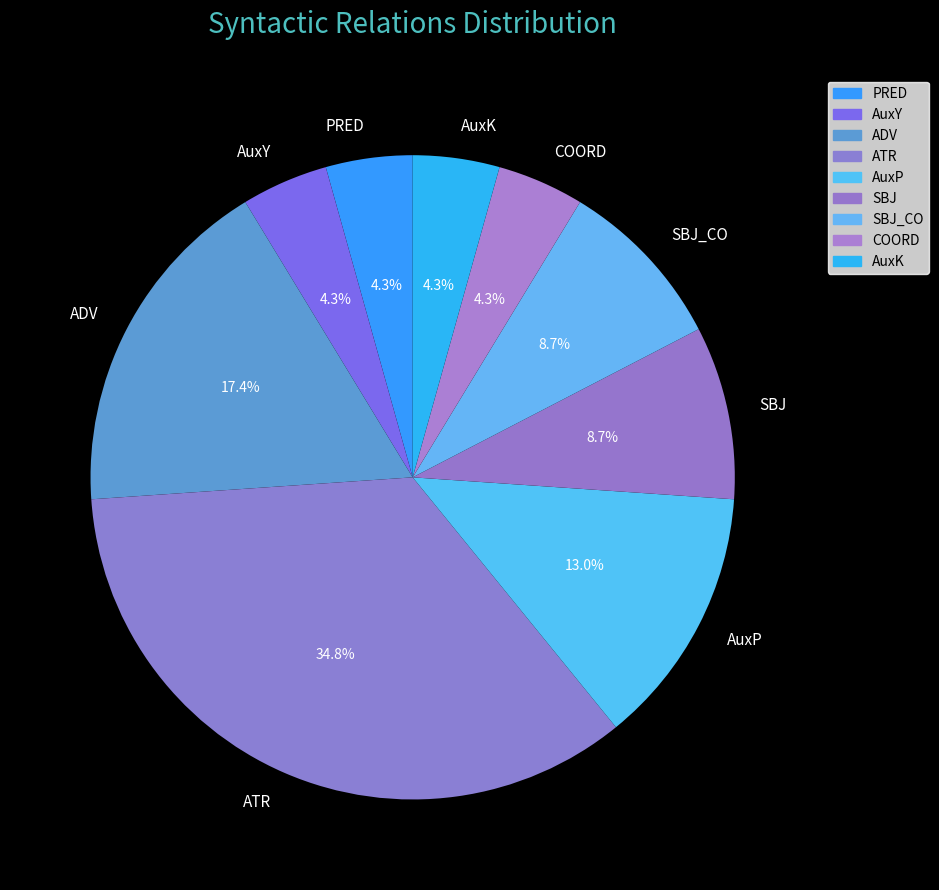

Does AuxP represent more than half of the total?

No